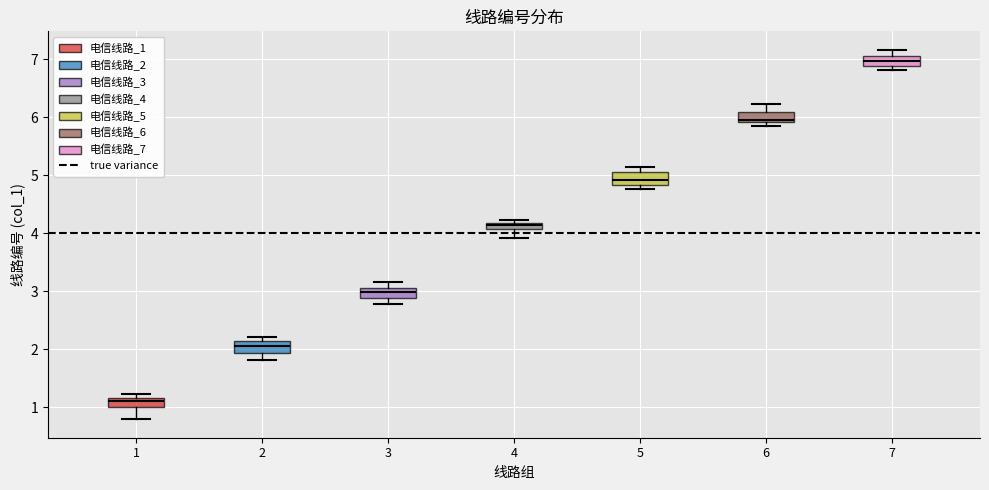

Where is the lower edge of the box at x = 5 on the y-axis? The values are not printed on the chart, so give them approximately, as read against the axis.

4.8